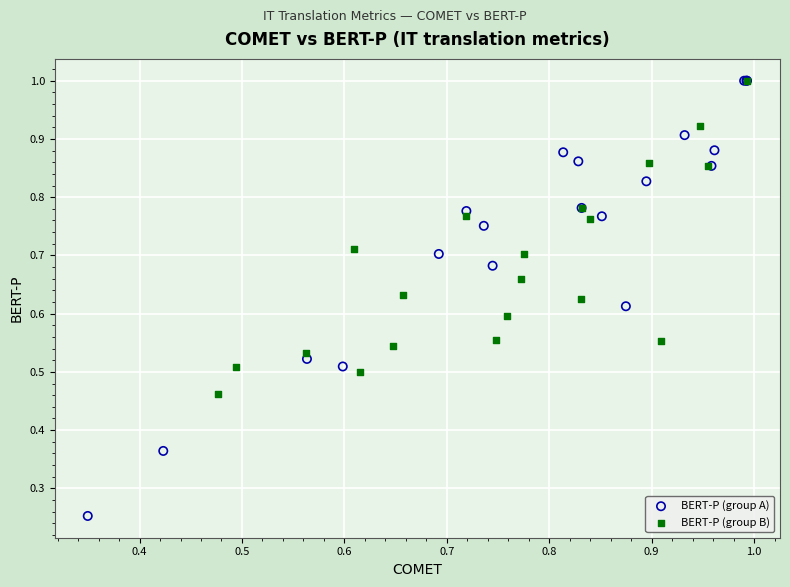

Which series reaches the minimum Y coordinate?

BERT-P (group A)